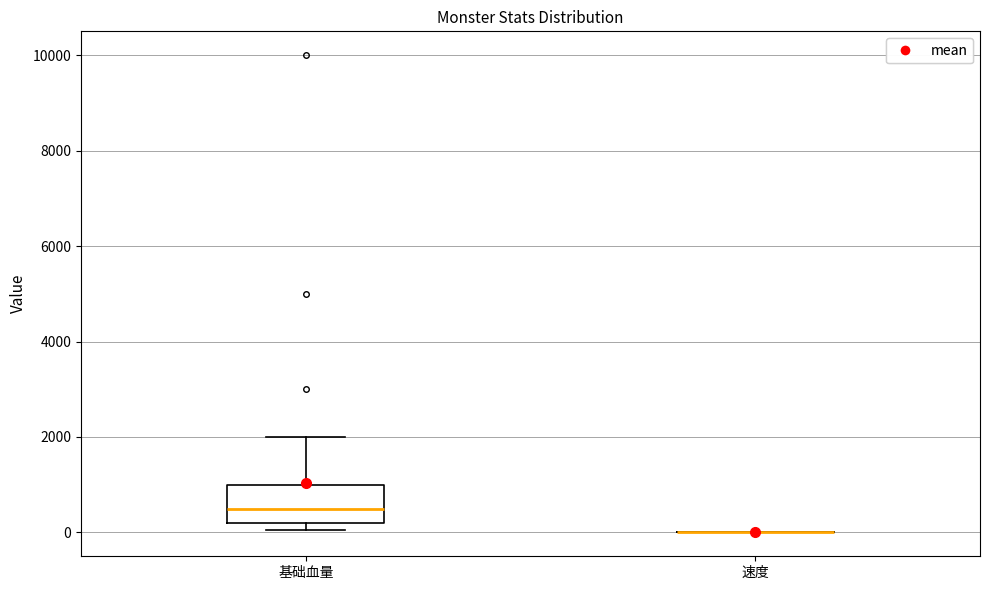

Reading left to right, read every box against the y-axis: the position of its median line, the range the box covers, and the ends of its whiskers. The values are not printed on the chart, so give them approximately, as read against the axis.

基础血量: median 600, box 200 to 1000, whiskers 0 to 2000
速度: box collapsed to a line at 0, whiskers 0 to 0